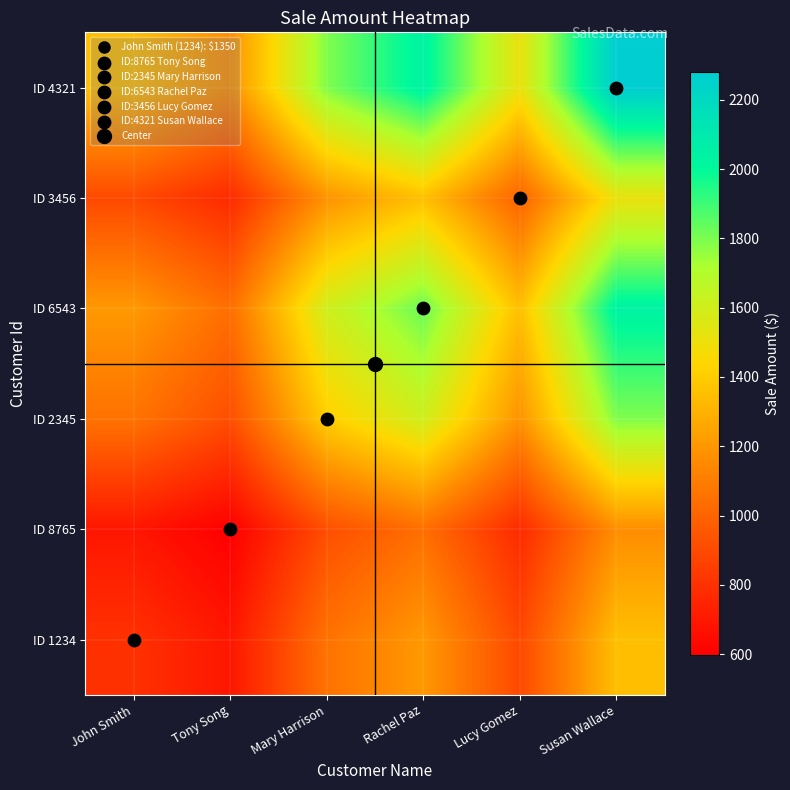

Reading left to right, transcribe all the data shown in this chart.

ID 1234: John Smith=799.3	Tony Song=691.0	Mary Harrison=1059.3	Rachel Paz=1209.1	Lucy Gomez=894.7	Susan Wallace=1350.0
ID 8765: John Smith=691.0	Tony Song=597.3	Mary Harrison=915.7	Rachel Paz=1045.2	Lucy Gomez=773.4	Susan Wallace=1167.0
ID 2345: John Smith=1059.3	Tony Song=915.7	Mary Harrison=1403.7	Rachel Paz=1602.3	Lucy Gomez=1185.6	Susan Wallace=1789.0
ID 6543: John Smith=1209.1	Tony Song=1045.2	Mary Harrison=1602.3	Rachel Paz=1828.8	Lucy Gomez=1353.3	Susan Wallace=2042.0
ID 3456: John Smith=894.7	Tony Song=773.4	Mary Harrison=1185.6	Rachel Paz=1353.3	Lucy Gomez=1001.4	Susan Wallace=1511.0
ID 4321: John Smith=1350.0	Tony Song=1167.0	Mary Harrison=1789.0	Rachel Paz=2042.0	Lucy Gomez=1511.0	Susan Wallace=2280.0